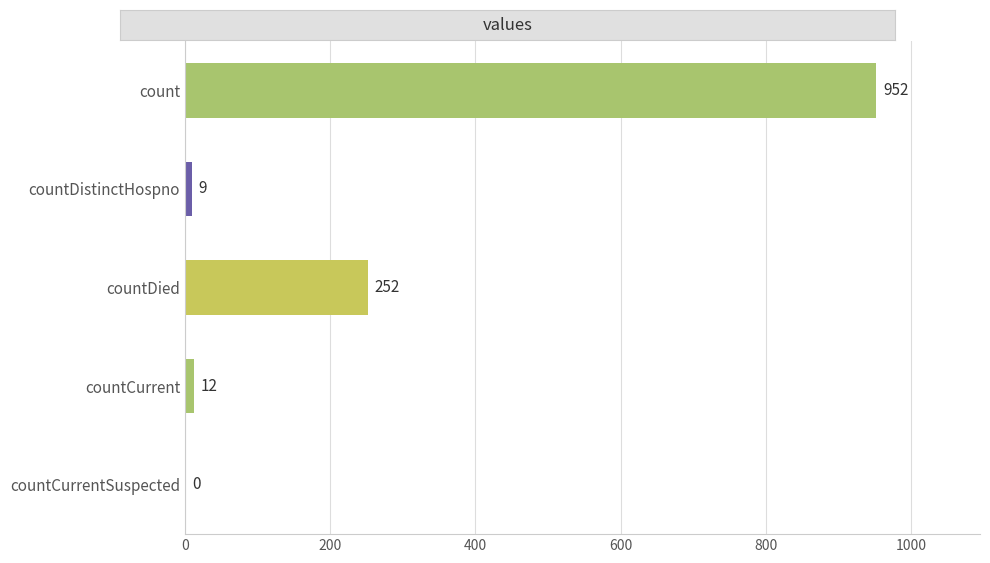

Which label corresponds to the largest value in the chart?

count